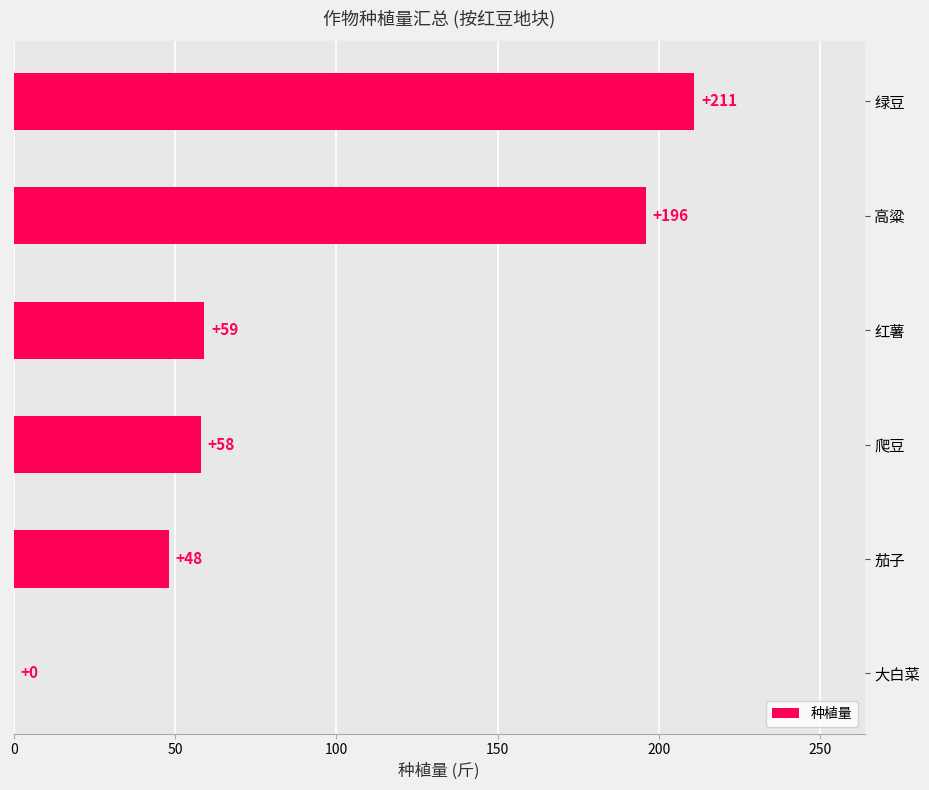

Is it true that the value at 绿豆 is 211?

True